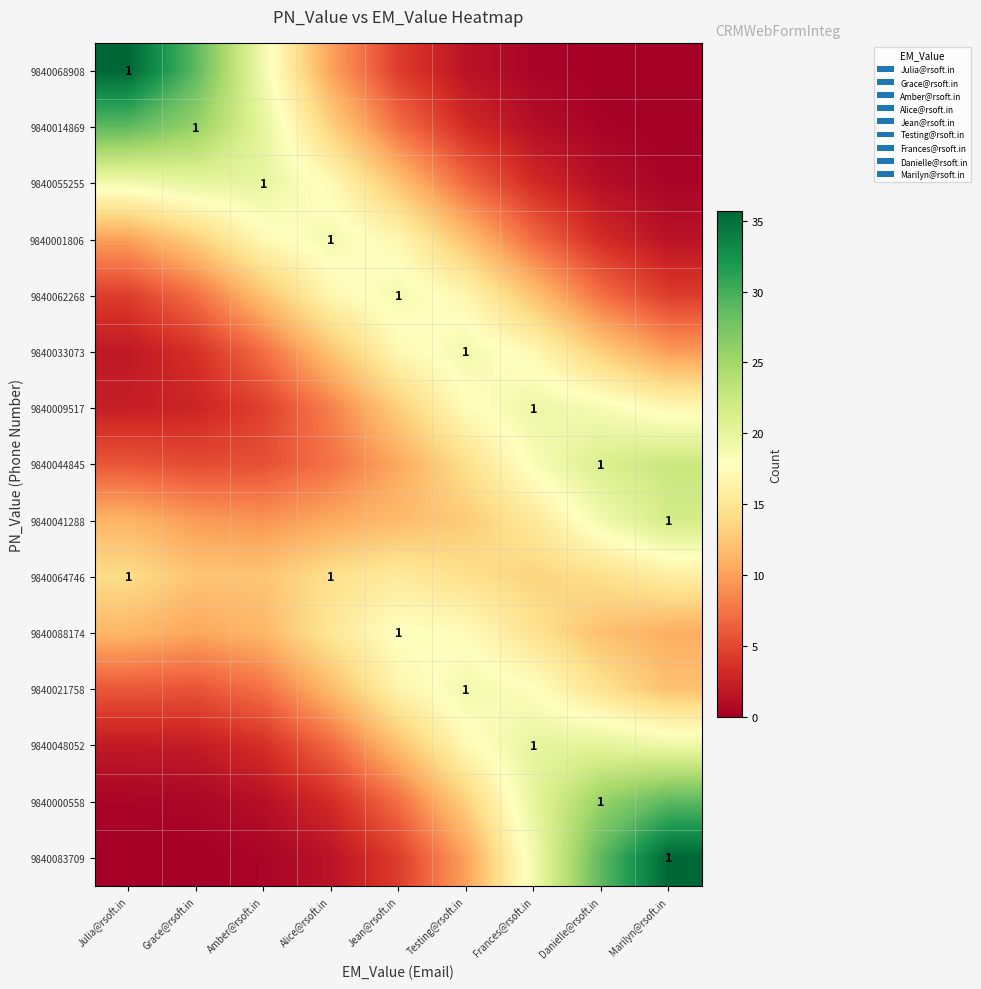

How many data points in 9840044845 are above 10?

5